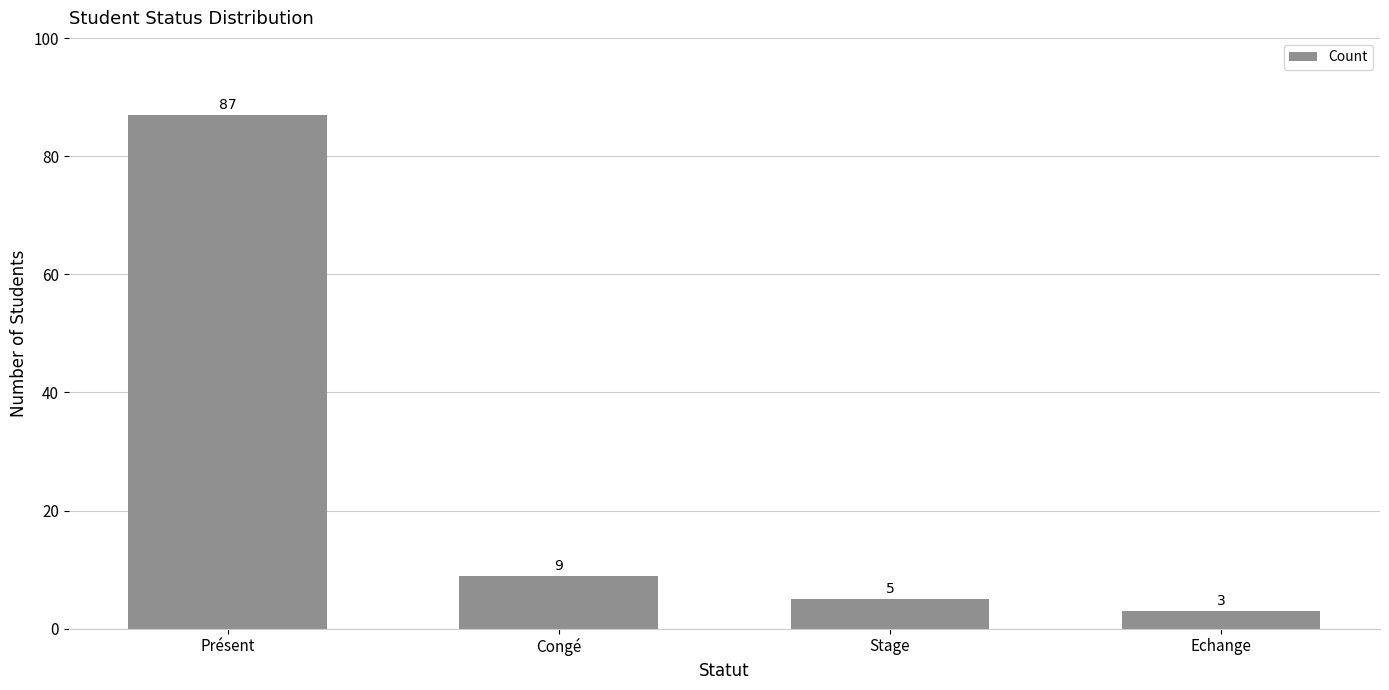

List the labels in order of value, smallest first.

Echange, Stage, Congé, Présent